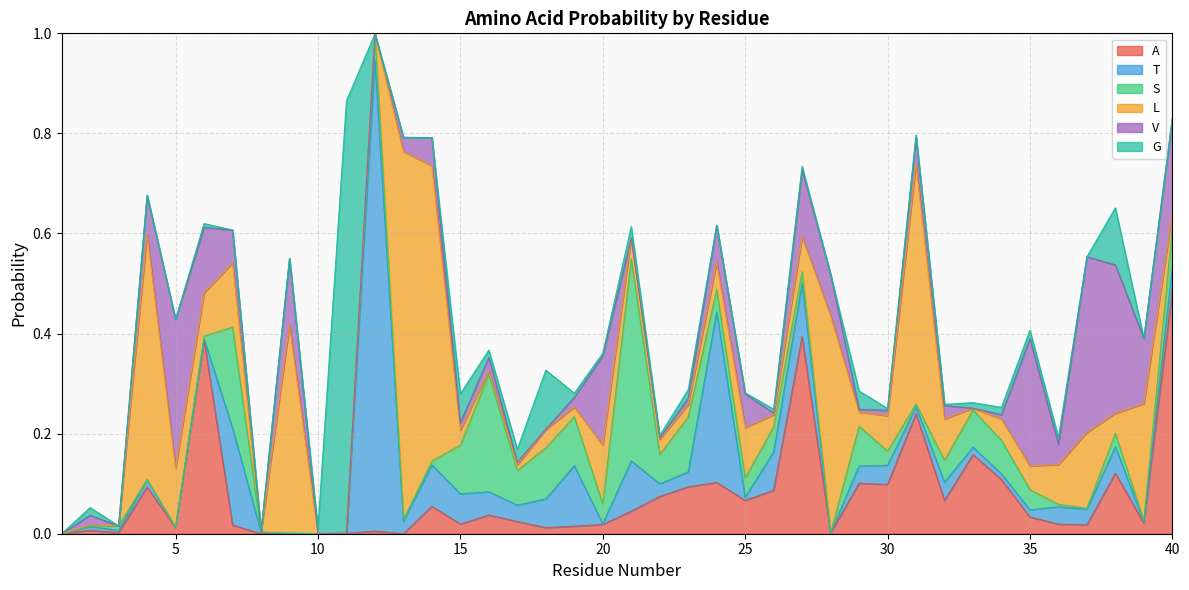

Which series has the largest total across all categories?

L